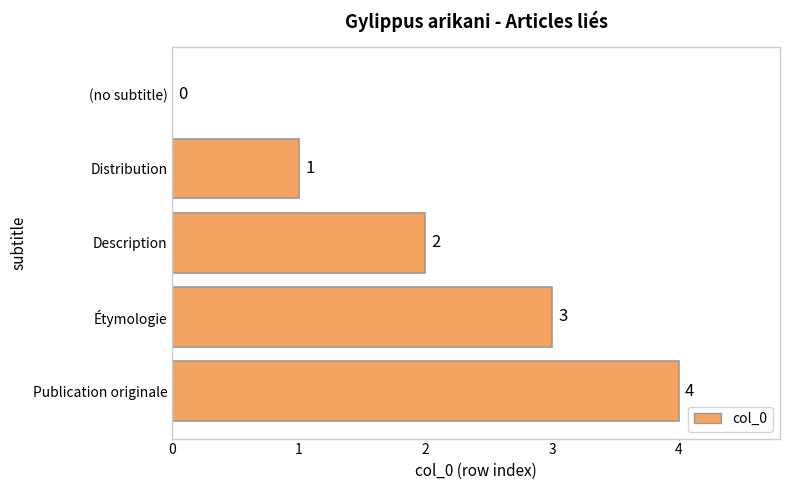

Is it true that the value at Publication originale is 4?

True